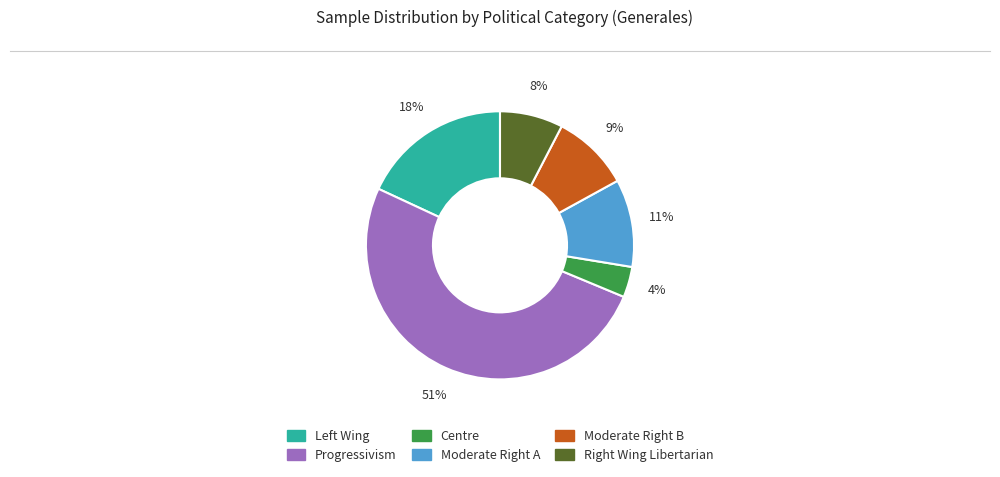

Is it true that Progressivism is 51% of the pie?

True